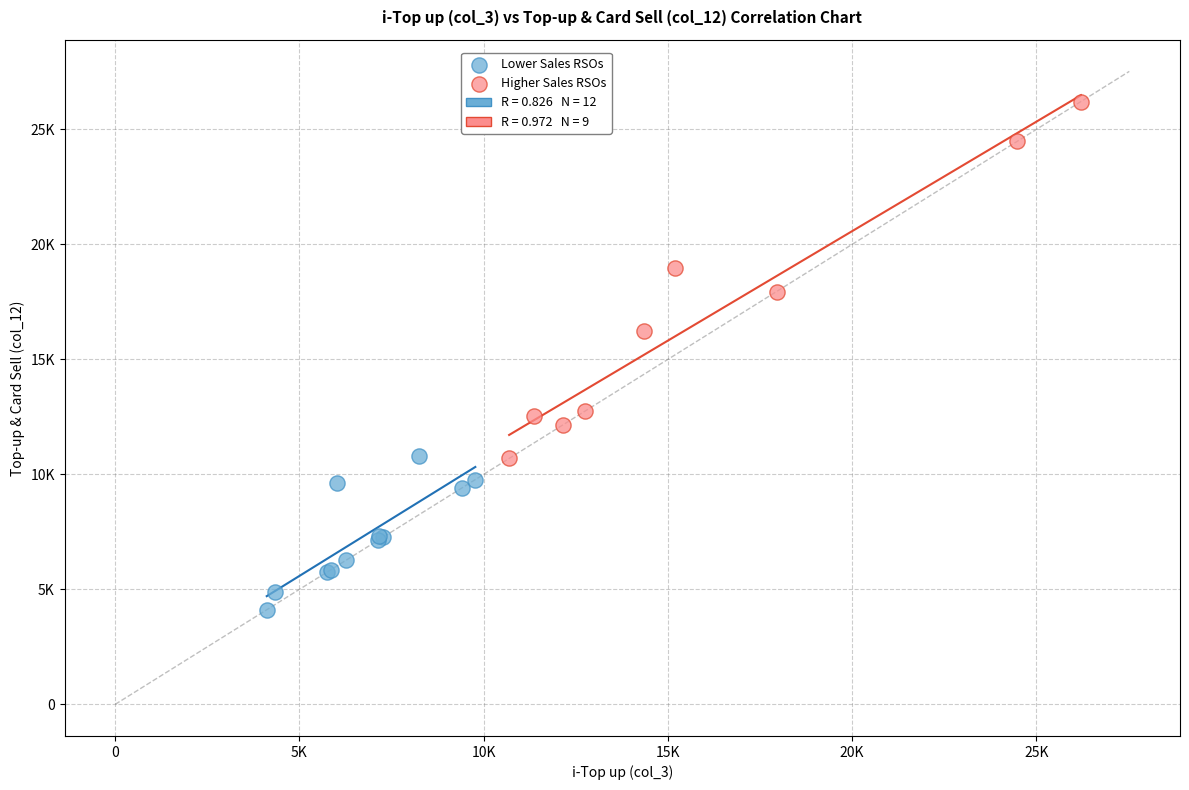

Which series reaches the minimum Y coordinate?

Lower Sales RSOs